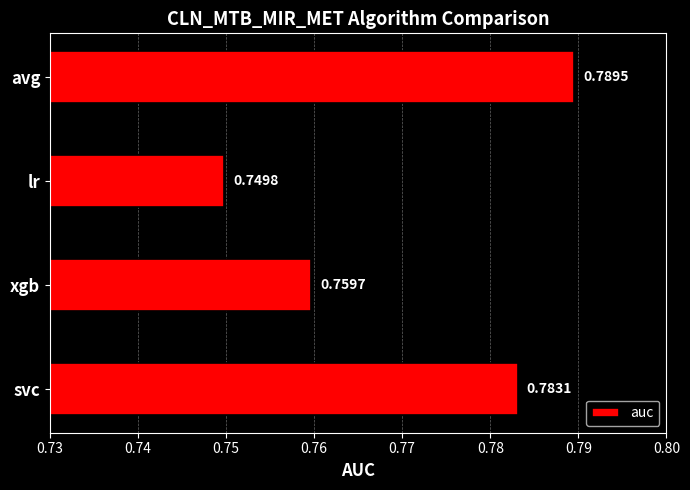

Where is the data nearest to the value 0?

lr